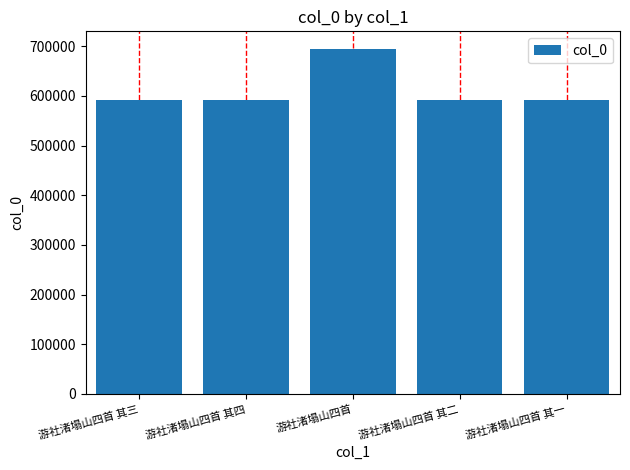

What is the average value?

611862